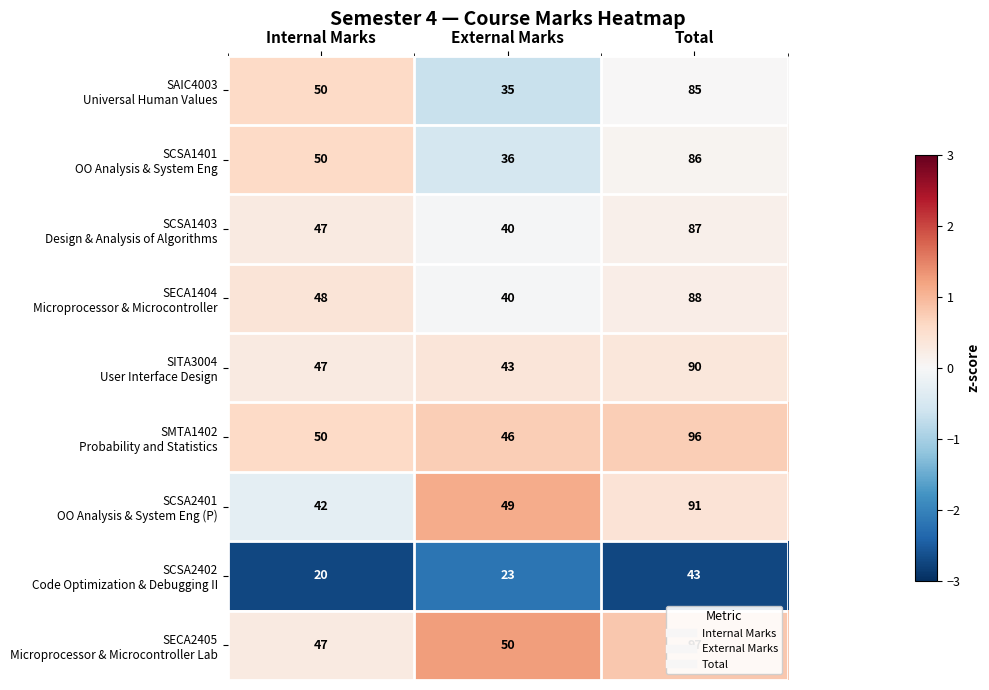

What is the difference between the highest and lowest values at Internal Marks?

30